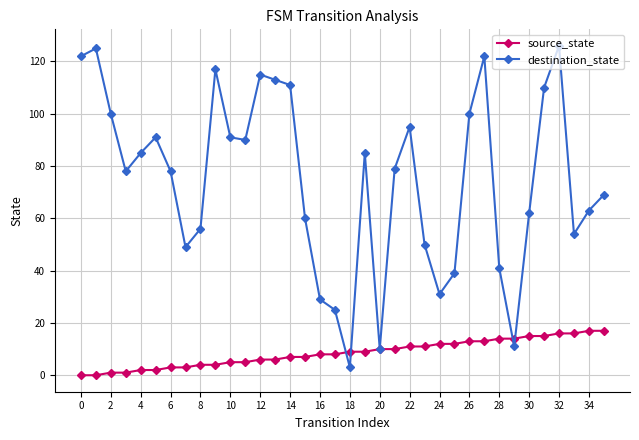

Which series has the largest range (max minus min)?

destination_state